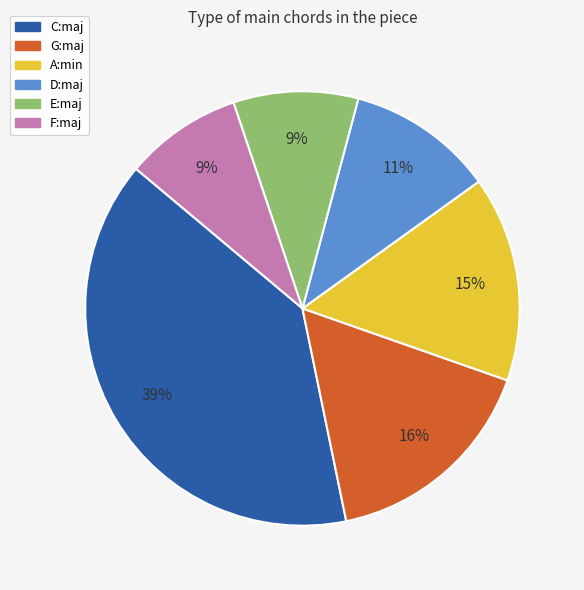

What percentage is the G:maj slice, to the nearest percent?

16%